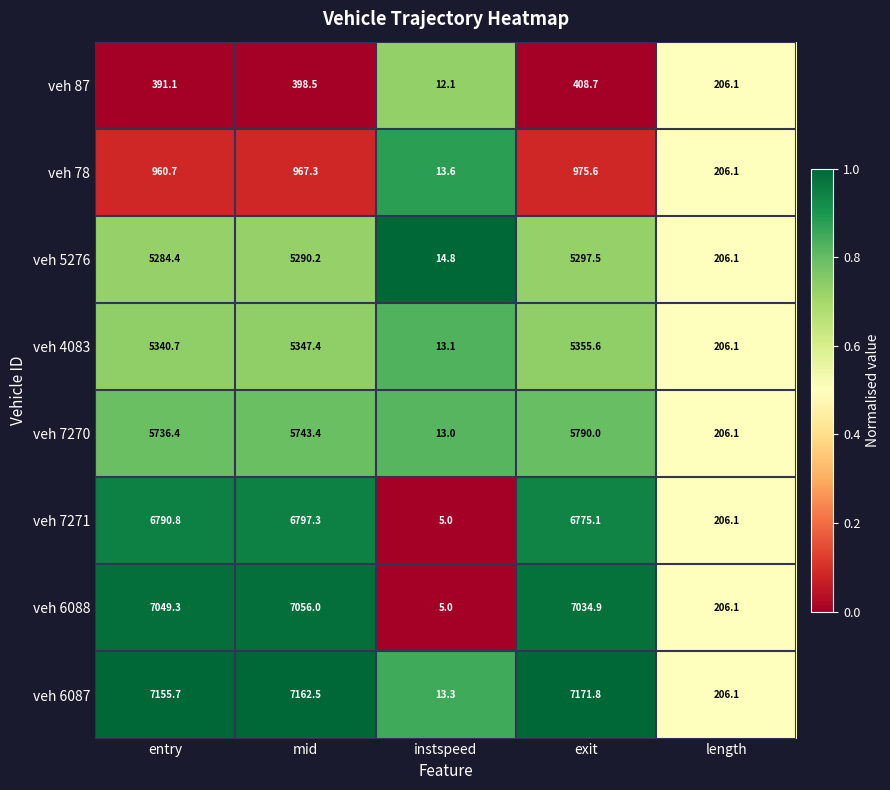

What is the minimum value shown in the chart?

5.0